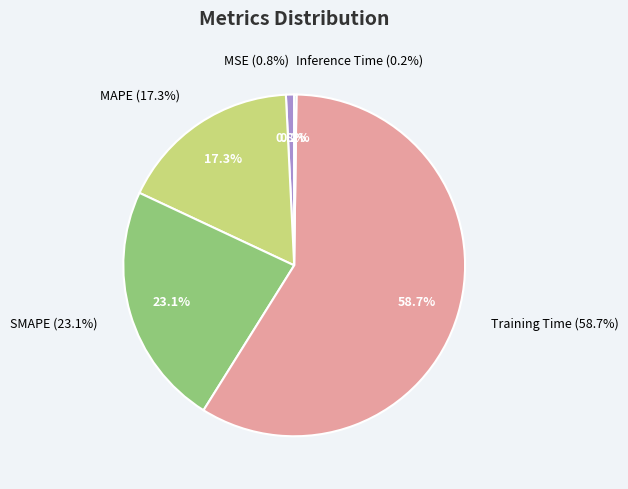

What portion of the pie excludes Training Time?

41.3%